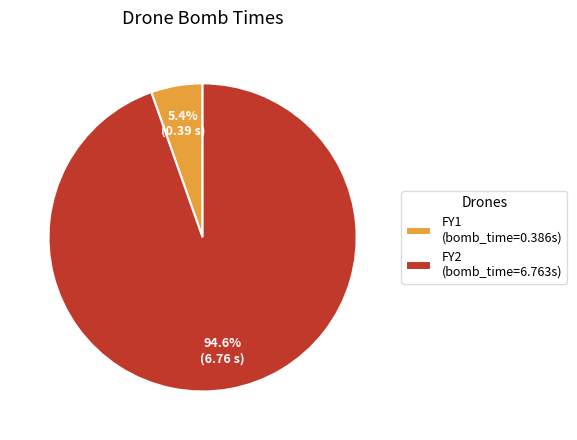

Is there any slice that represents more than half of the pie?

Yes